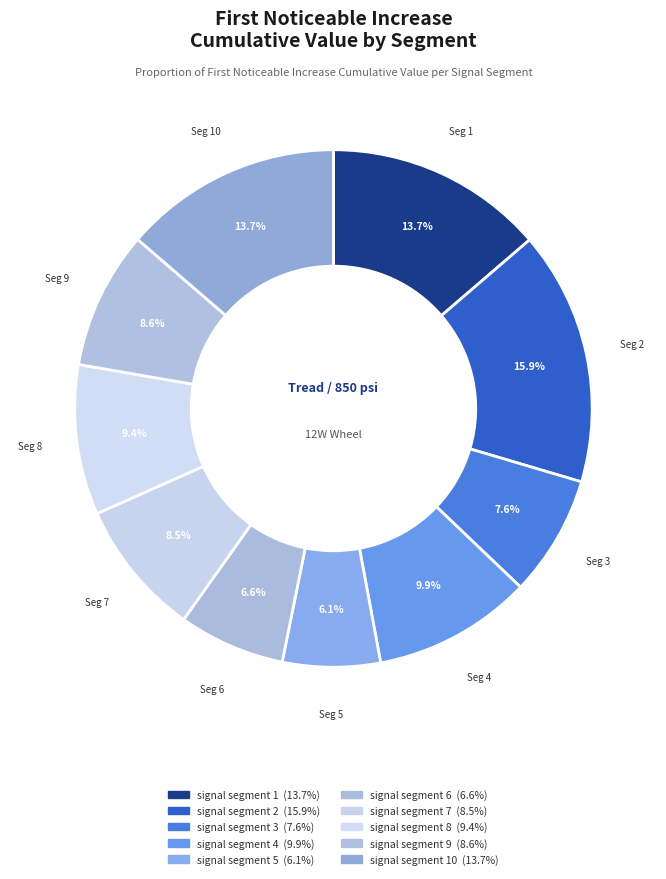

Count the number of slices in the pie.

10